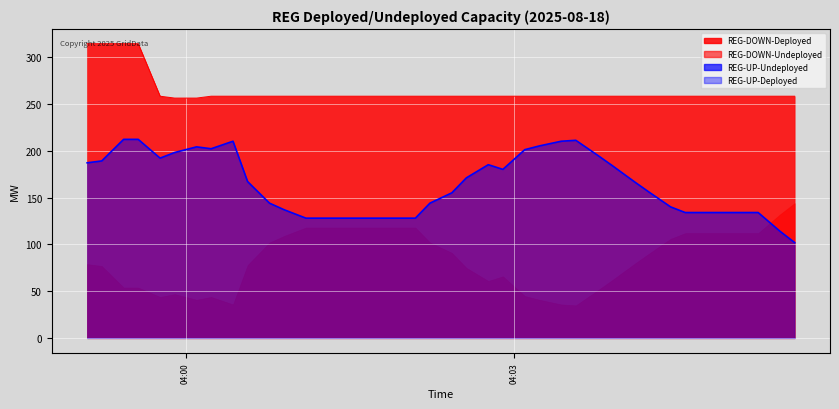

What position from the right is 2025-08-18 04:05:34?

1